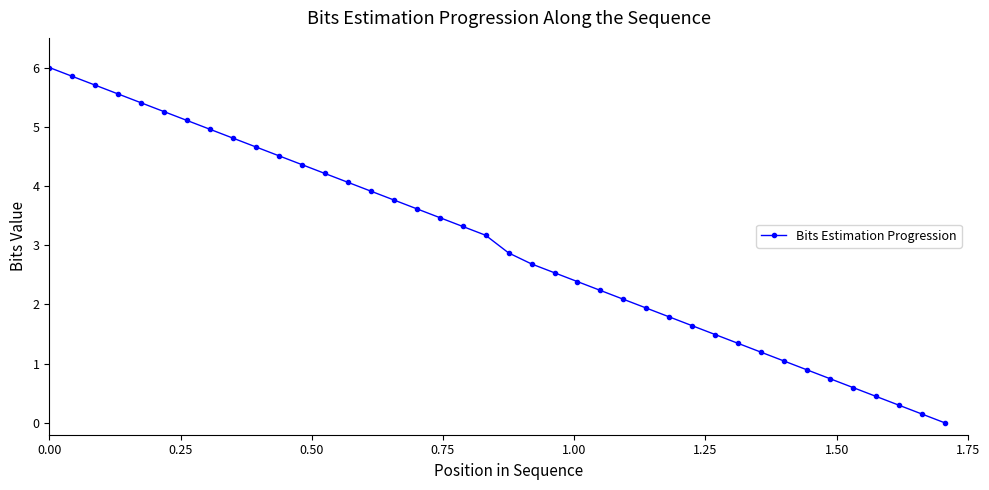

What is the greatest value displayed?

6.0